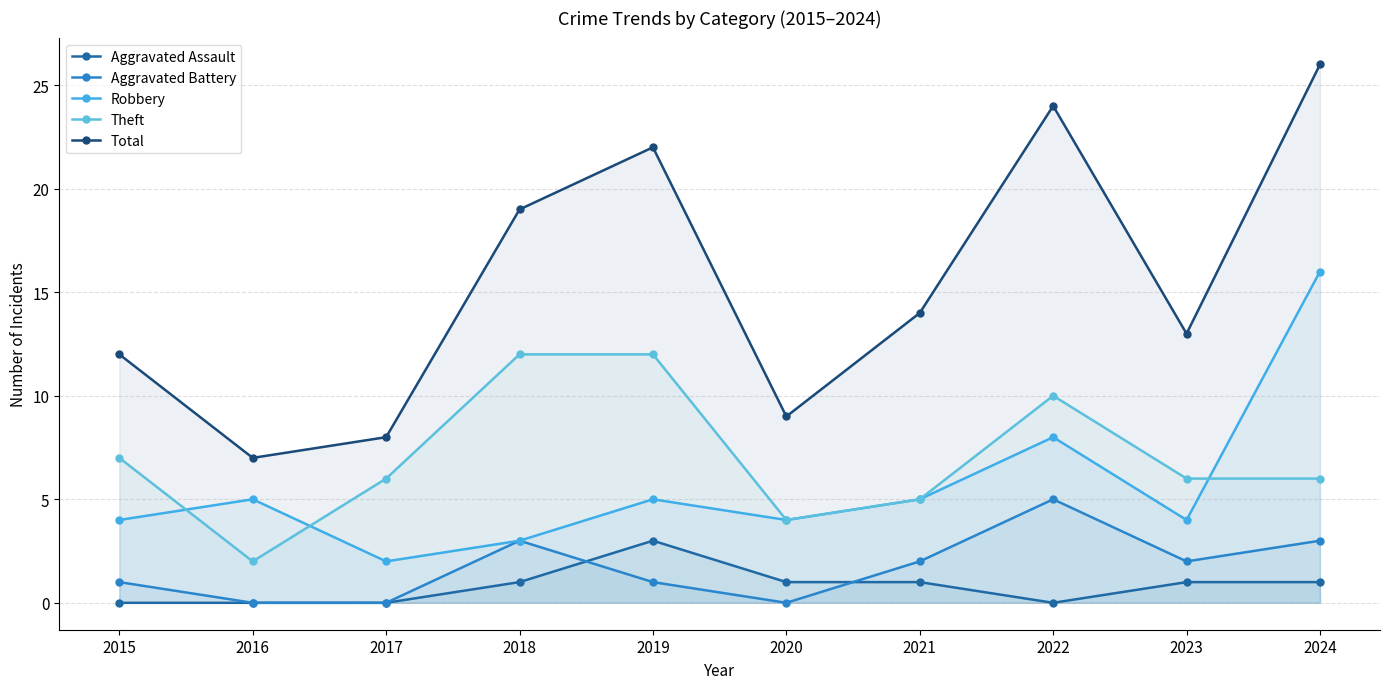

What is the spread (max minus min) of values at 2015?

12